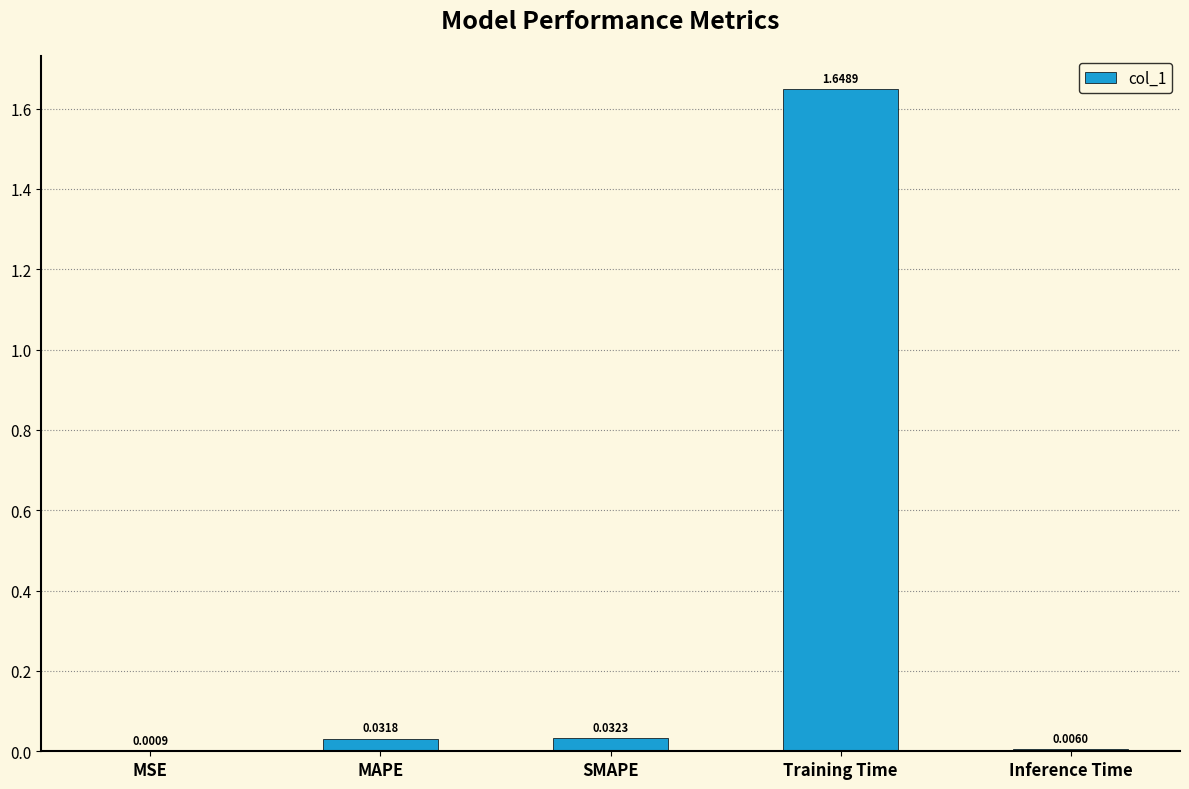

At which label is the value closest to 0?

MSE